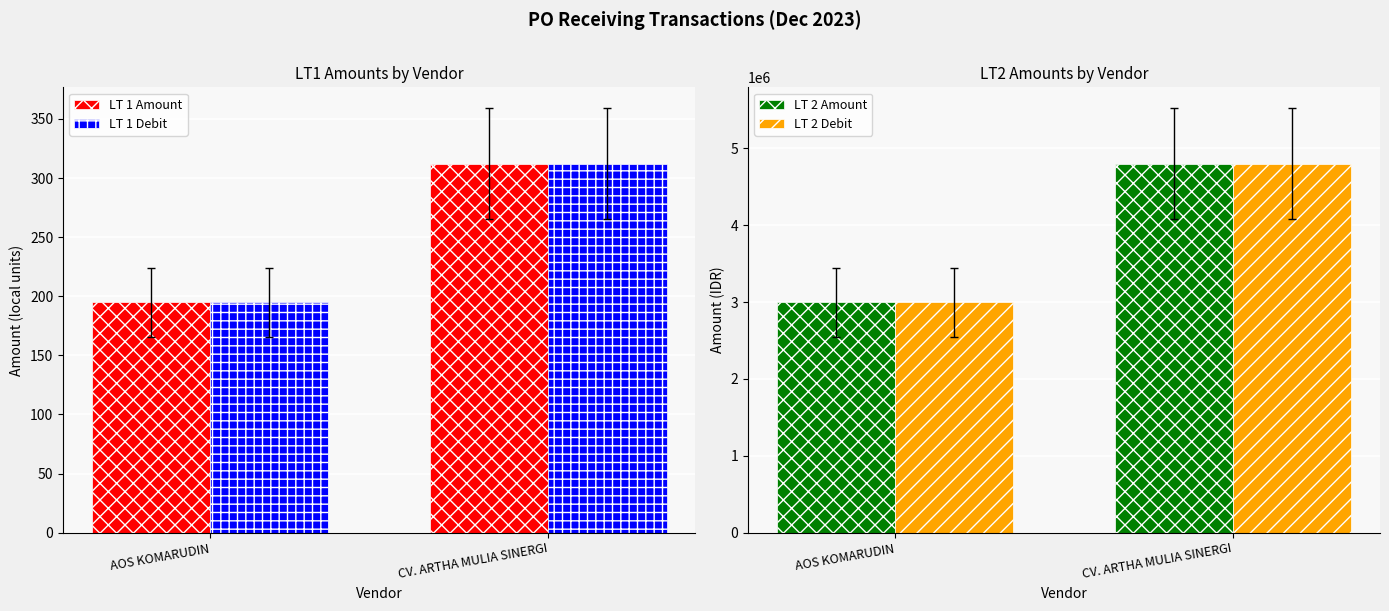

The LT 1 Amount series shows 195.0 at AOS KOMARUDIN. True or false?

True